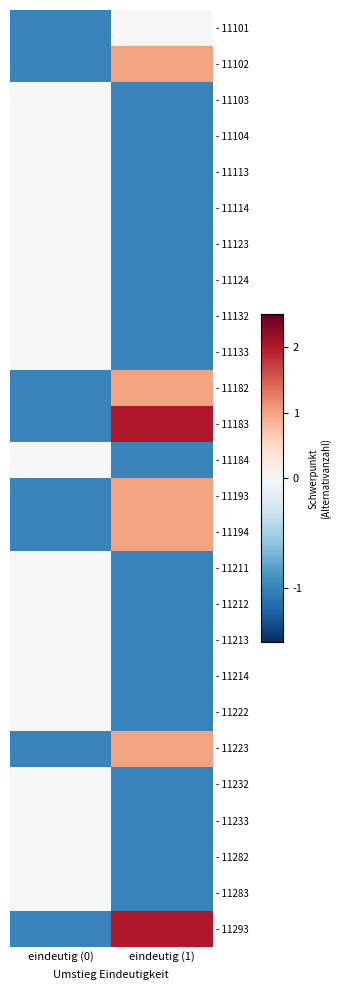

Reading left to right, extract all data points from this chart.

- 11101: eindeutig (0)=-1	eindeutig (1)=0
- 11102: eindeutig (0)=-1	eindeutig (1)=1
- 11103: eindeutig (0)=0	eindeutig (1)=-1
- 11104: eindeutig (0)=0	eindeutig (1)=-1
- 11113: eindeutig (0)=0	eindeutig (1)=-1
- 11114: eindeutig (0)=0	eindeutig (1)=-1
- 11123: eindeutig (0)=0	eindeutig (1)=-1
- 11124: eindeutig (0)=0	eindeutig (1)=-1
- 11132: eindeutig (0)=0	eindeutig (1)=-1
- 11133: eindeutig (0)=0	eindeutig (1)=-1
- 11182: eindeutig (0)=-1	eindeutig (1)=1
- 11183: eindeutig (0)=-1	eindeutig (1)=2
- 11184: eindeutig (0)=0	eindeutig (1)=-1
- 11193: eindeutig (0)=-1	eindeutig (1)=1
- 11194: eindeutig (0)=-1	eindeutig (1)=1
- 11211: eindeutig (0)=0	eindeutig (1)=-1
- 11212: eindeutig (0)=0	eindeutig (1)=-1
- 11213: eindeutig (0)=0	eindeutig (1)=-1
- 11214: eindeutig (0)=0	eindeutig (1)=-1
- 11222: eindeutig (0)=0	eindeutig (1)=-1
- 11223: eindeutig (0)=-1	eindeutig (1)=1
- 11232: eindeutig (0)=0	eindeutig (1)=-1
- 11233: eindeutig (0)=0	eindeutig (1)=-1
- 11282: eindeutig (0)=0	eindeutig (1)=-1
- 11283: eindeutig (0)=0	eindeutig (1)=-1
- 11293: eindeutig (0)=-1	eindeutig (1)=2